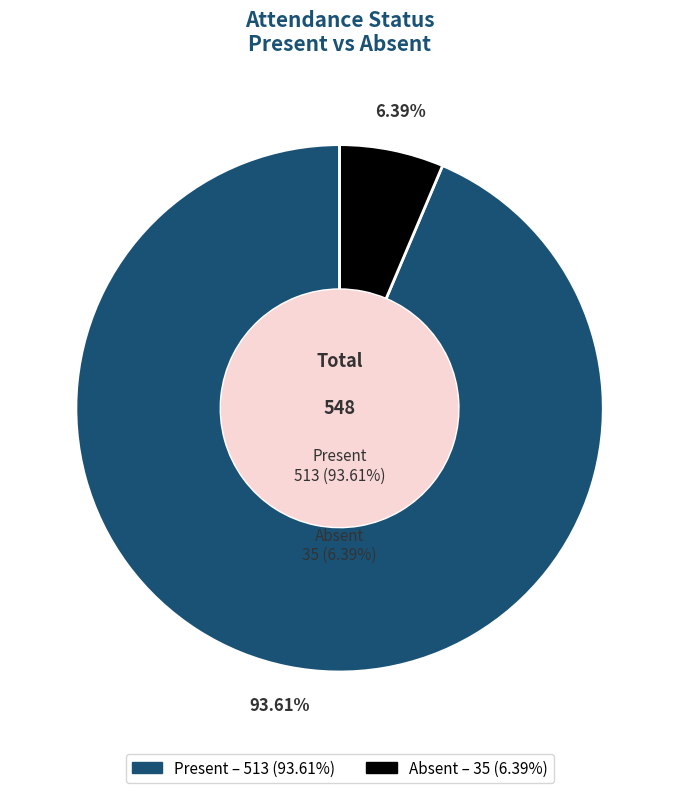

Which category has the biggest portion of the pie?

Present